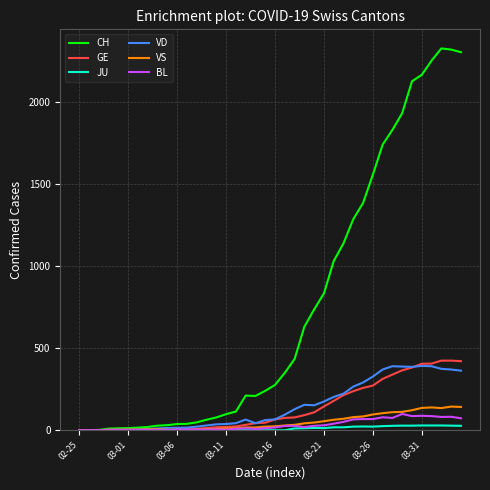

What is the maximum value for VD?

392